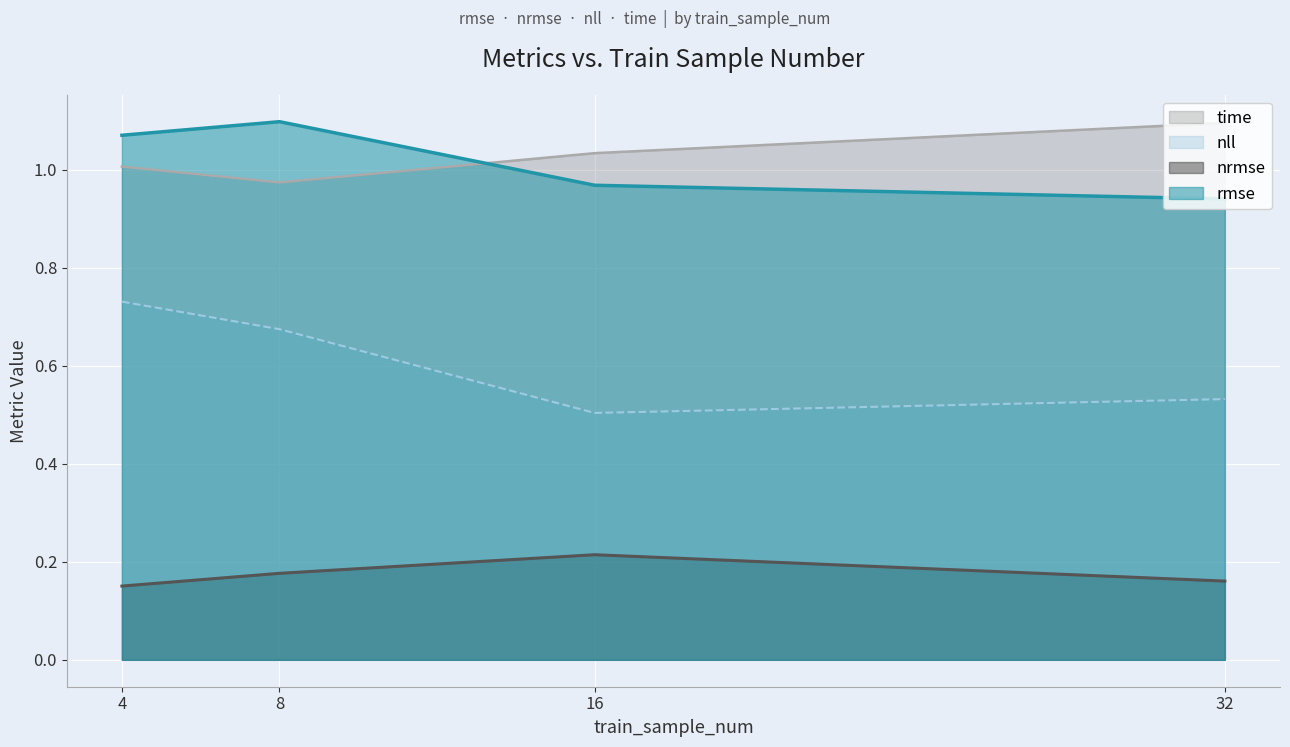

How many lines are shown in the chart?

4